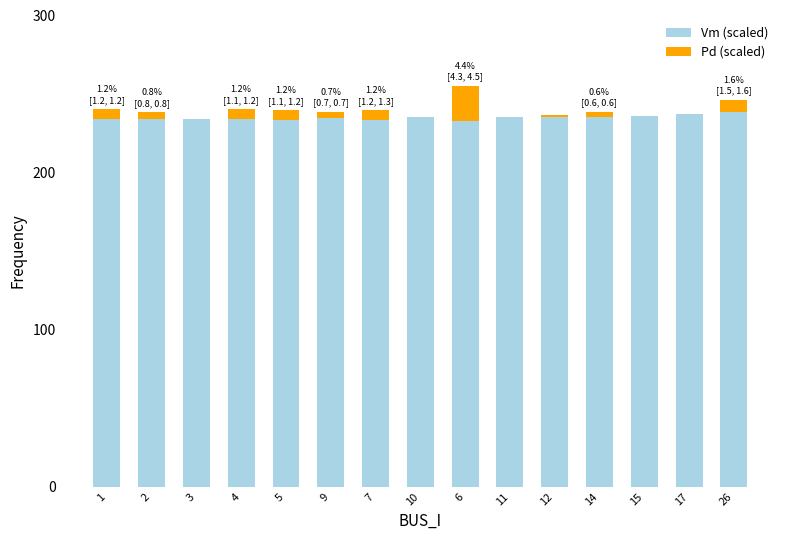

What is the sum of all Vm (scaled) values?

3525.7